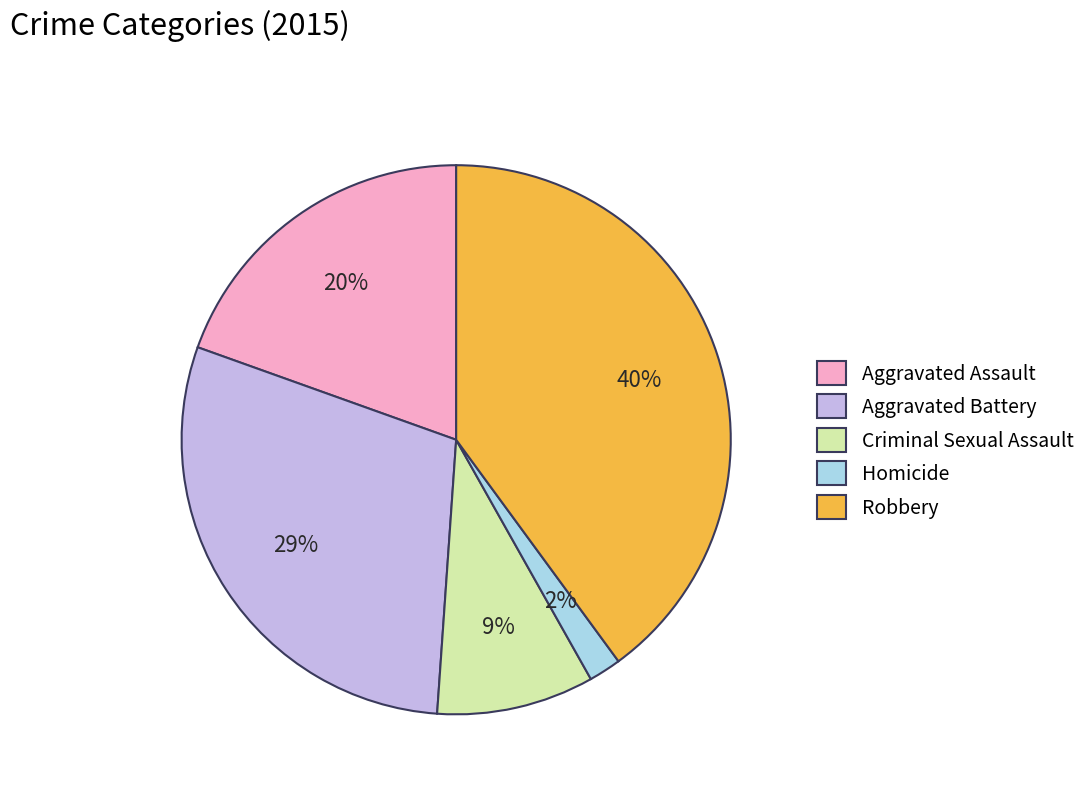

To the nearest percent, what is the average slice percentage?

20%